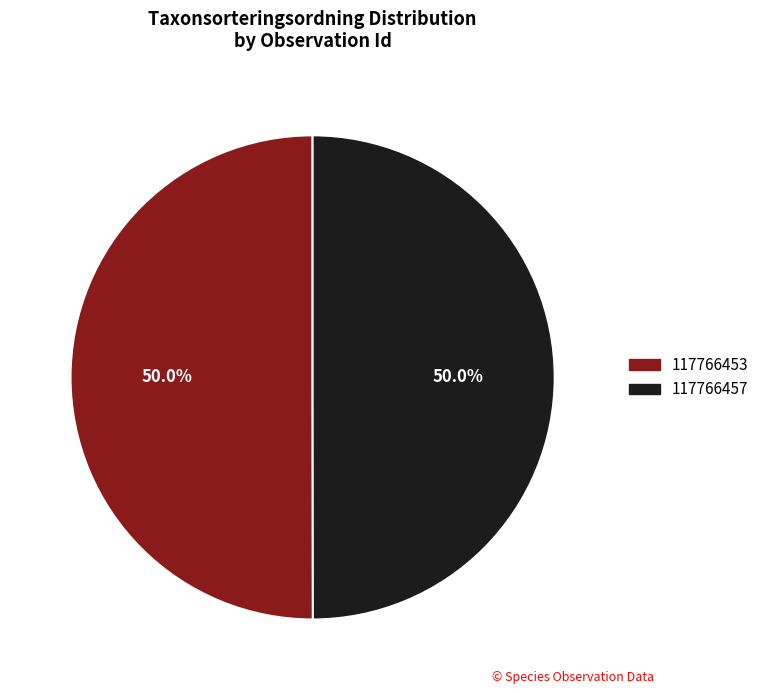

What is the ratio of the value at 117766457 to the value at 117766453?

1.0